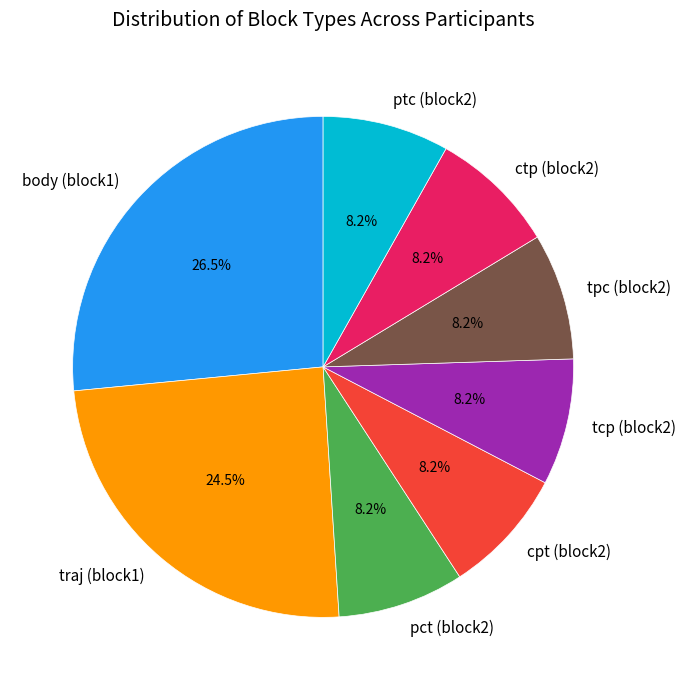

What is the ratio of the value at tpc (block2) to the value at traj (block1)?

0.3